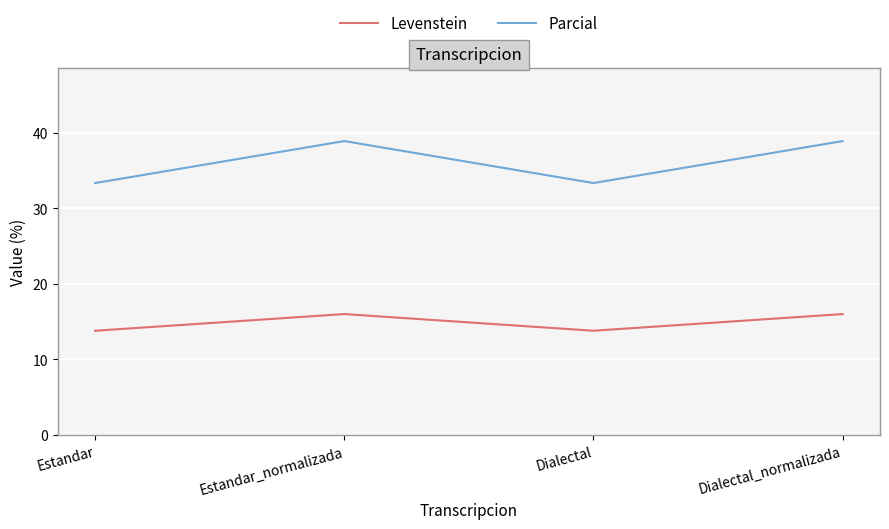

True or false: Parcial and Levenstein intersect in this chart.

False